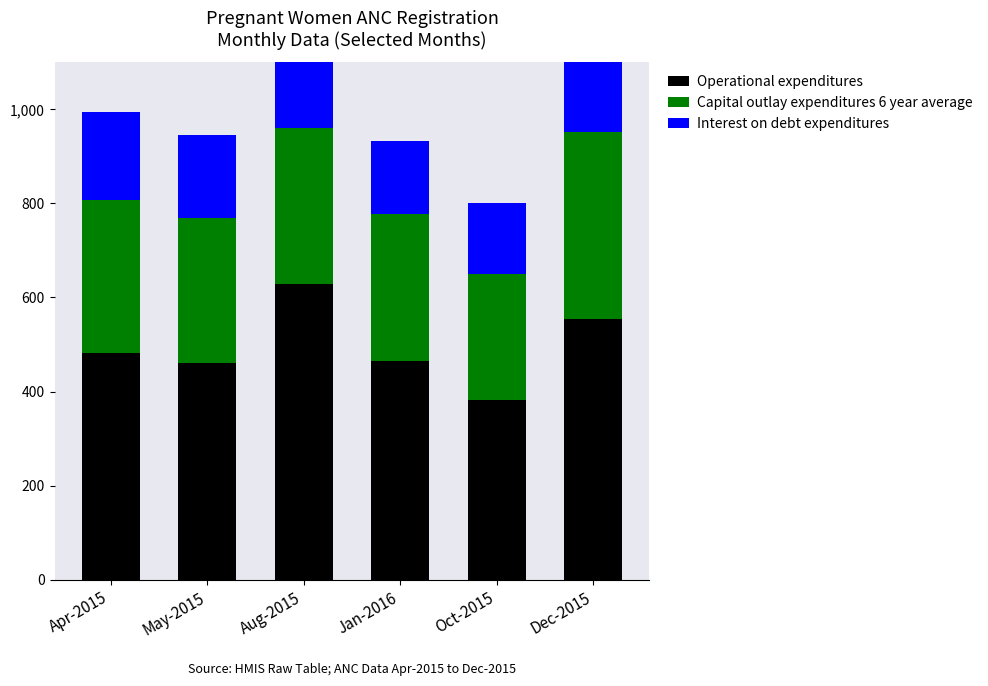

Which series has the largest total across all categories?

Operational expenditures